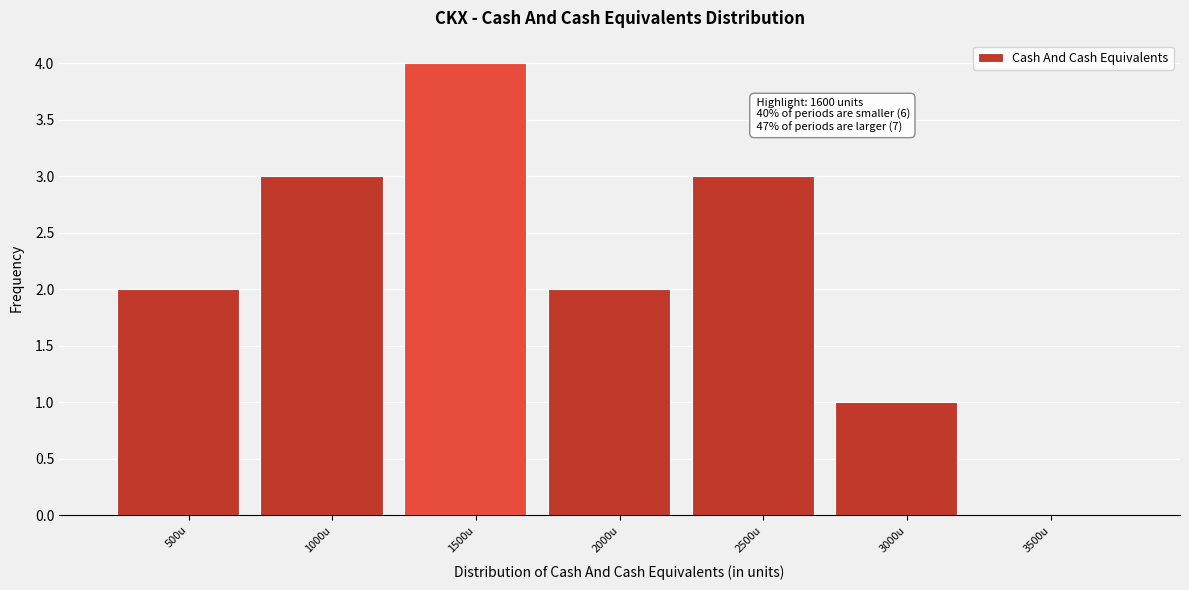

Reading left to right, transcribe all the data shown in this chart.

500u=2	1000u=3	1500u=4	2000u=2	2500u=3	3000u=1	3500u=0